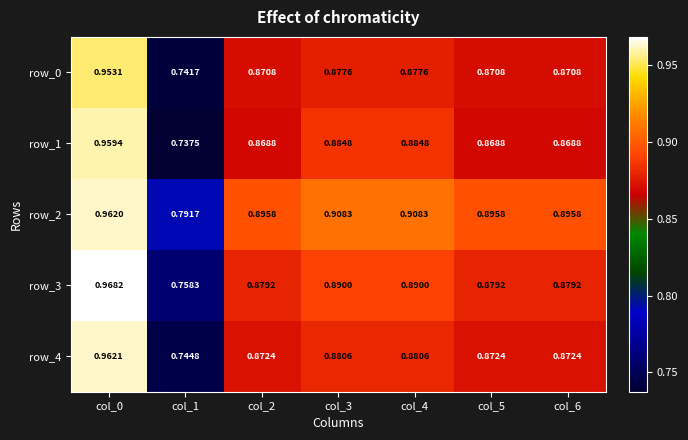

Is the value of row_3 at col_0 greater than the value of row_1 at col_4?

Yes